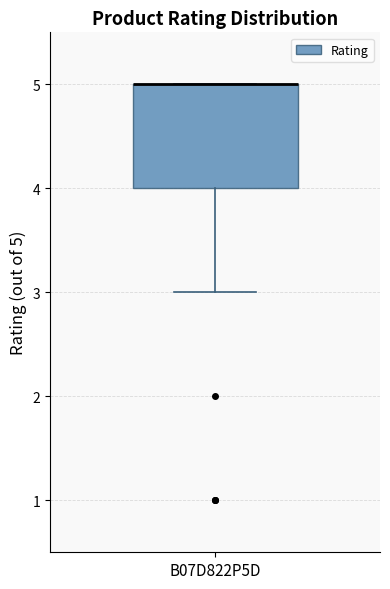

Read this box plot against the y-axis: the position of the median line, the range covered by the box, and the ends of both whiskers. The values are not printed on the chart, so give them approximately, as read against the axis.

median 5 (drawn on the box's upper edge), box 4 to 5, whiskers 3 to 5